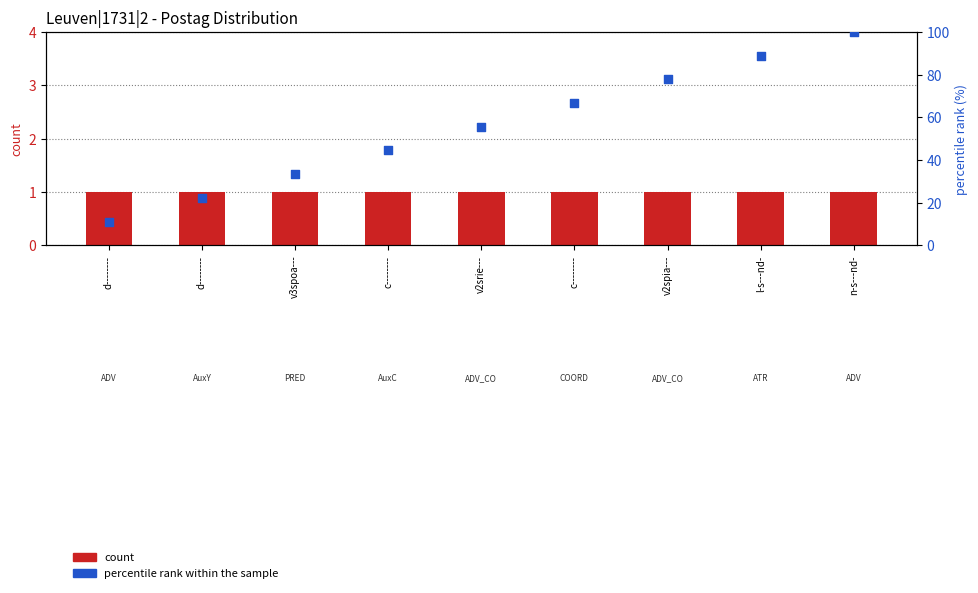

Which series has the largest total across all categories?

percentile rank within the sample